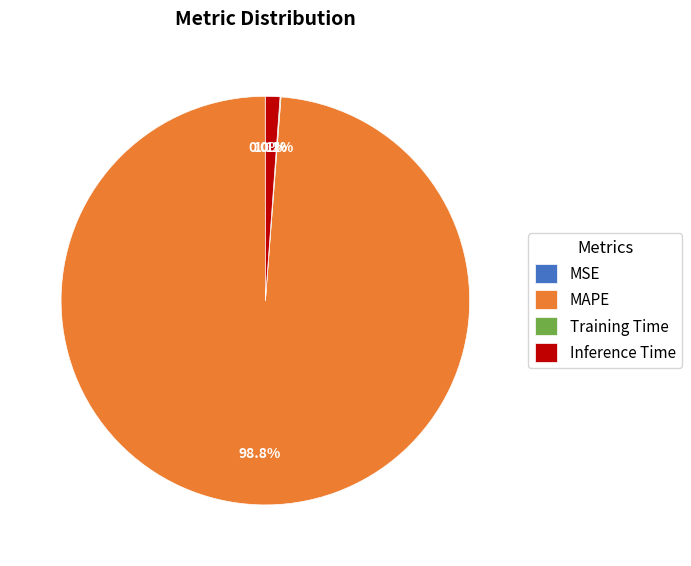

Which slice is the largest?

MAPE